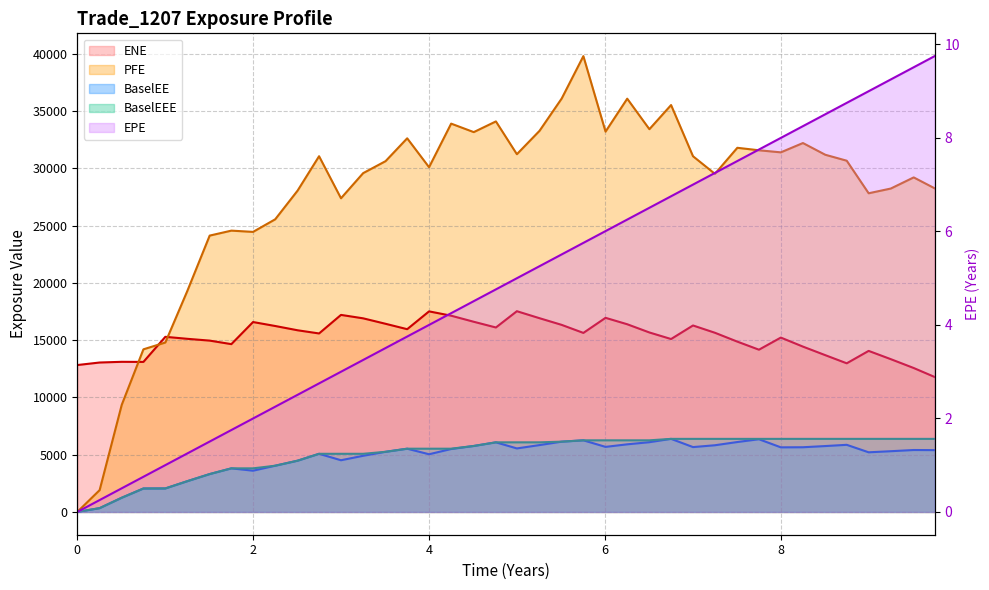

What is the spread (max minus min) of values at 30?

31796.9